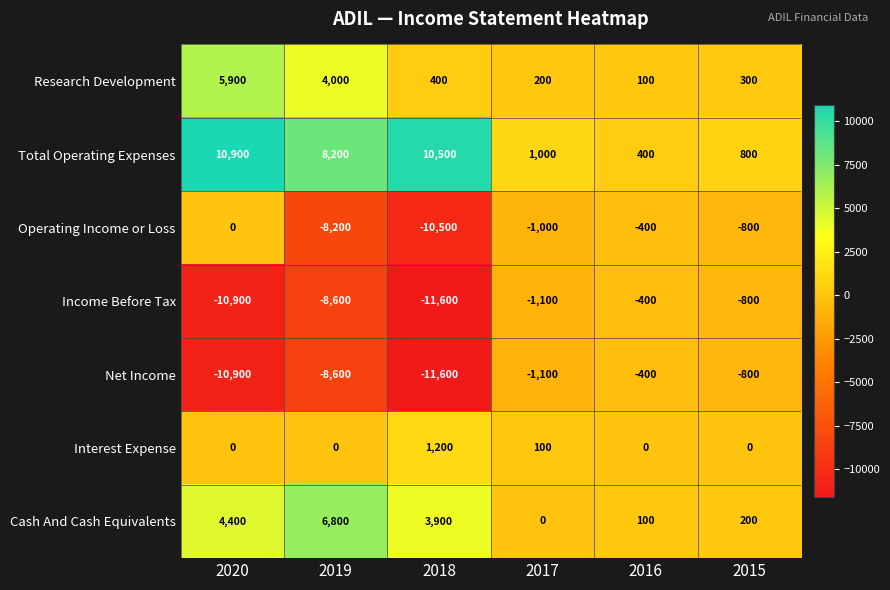

What is the spread (max minus min) of values at 2020?

21800